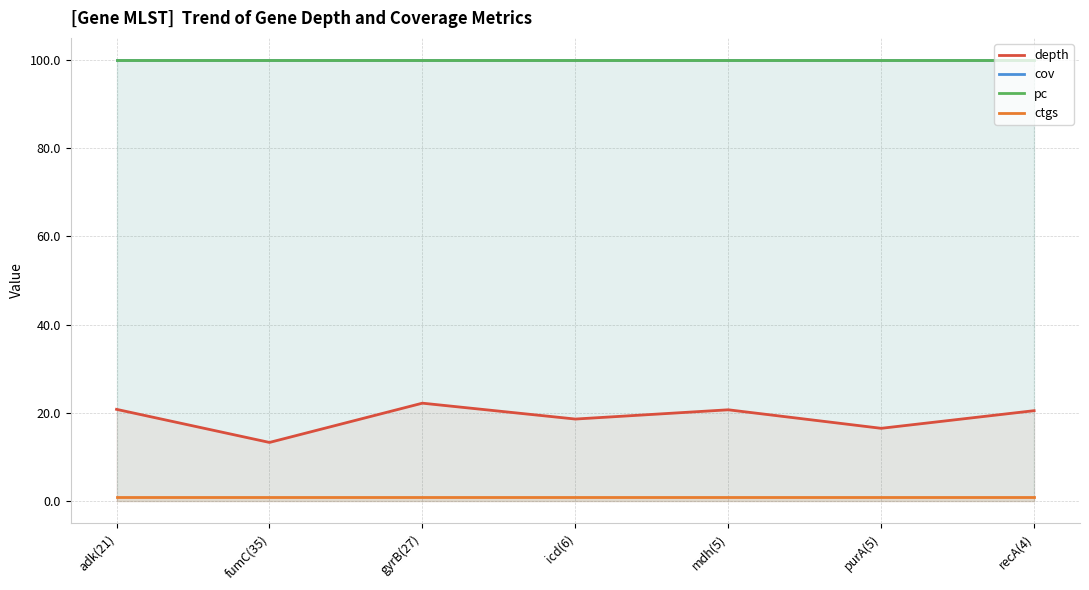

Is the value of cov at recA(4) greater than the value of depth at icd(6)?

Yes